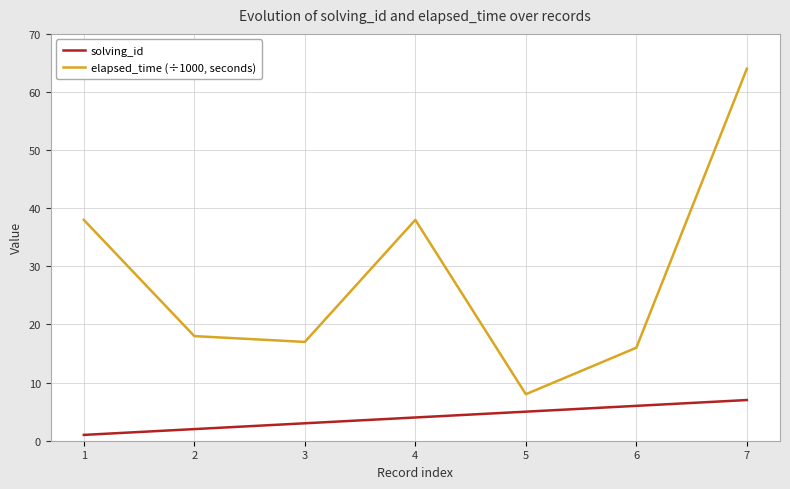

At which category does the chart reach its minimum across all series?

1